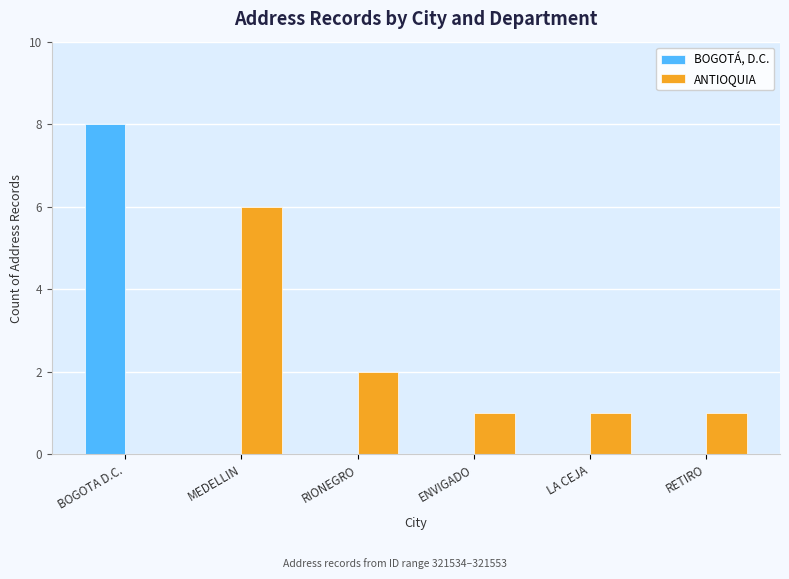

The BOGOTÁ, D.C. series shows 0 at ENVIGADO. True or false?

True